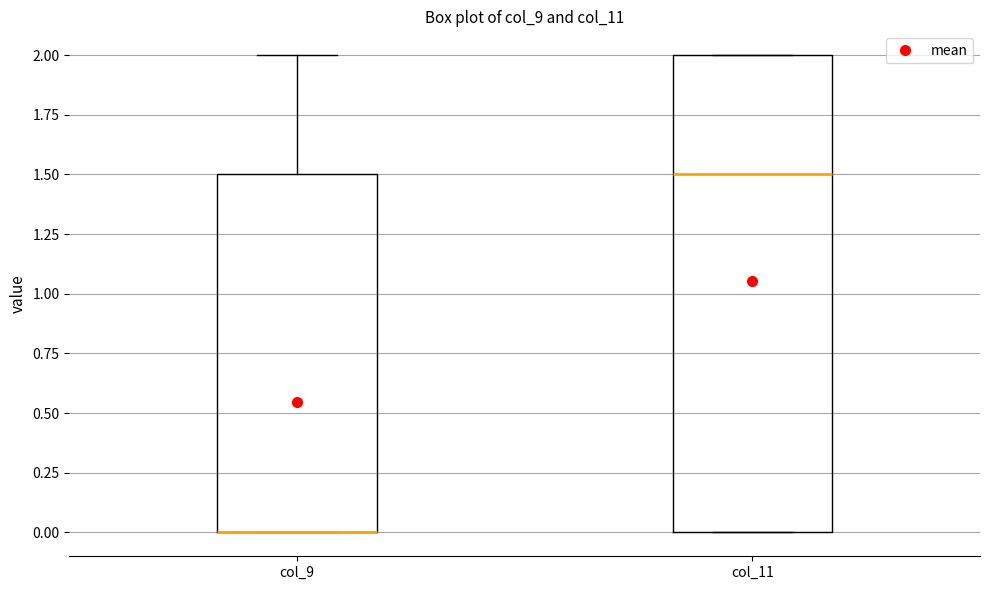

Reading left to right, transcribe this box plot: for each box, give where its median line is, the range the box spans, and where its two whiskers end, as read against the y-axis. The values are not printed on the chart, so give them approximately, as read against the axis.

col_9: median 0.0 (drawn on the box's lower edge), box 0.0 to 1.5, whiskers 0.0 to 2.0
col_11: median 1.5, box 0.0 to 2.0, whiskers 0.0 to 2.0